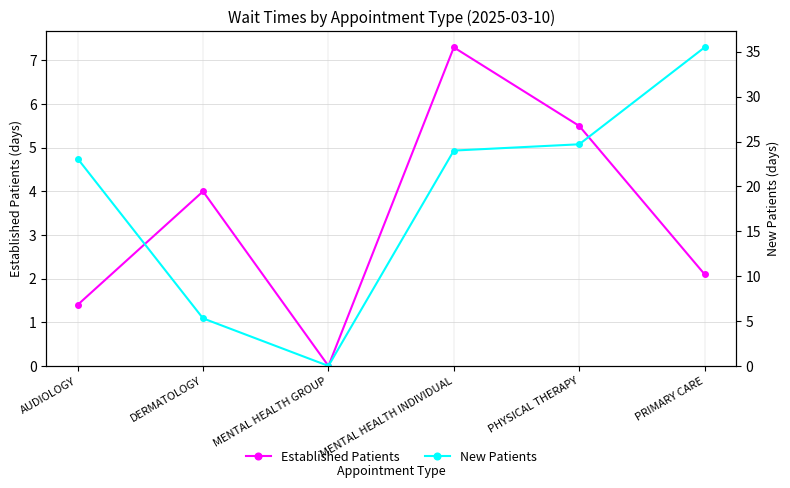

At which label is Established Patients closest to 3?

PRIMARY CARE